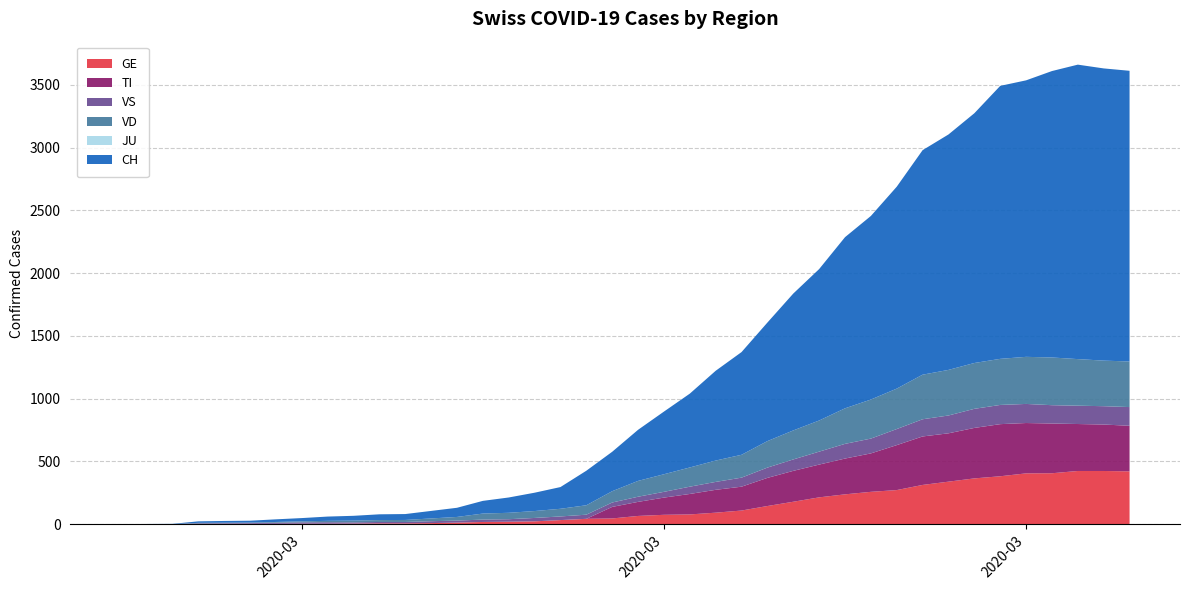

Reading left to right, what are all the values shown in this chart?

GE: 0	1	1	2	3	3	3	4	4	5	7	7	9	13	18	20	23	33	43	46	66	75	78	92	109	145	179	214	238	258	272	313	339	365	382	405	406	424	424	421
TI: 0	0	0	0	0	0	0	0	0	0	0	0	0	0	0	0	0	0	0	92	112	137	163	182	190	224	246	261	285	306	358	386	385	402	415	401	396	374	370	363
VS: 0	0	0	5	5	6	9	11	12	10	11	11	15	16	19	20	27	29	33	35	41	46	58	63	72	82	91	103	117	118	128	137	142	152	153	152	146	146	146	149
VD: 0	0	0	4	4	4	6	8	11	14	15	16	22	29	48	51	55	61	75	90	126	140	153	170	182	211	231	248	283	311	322	355	363	365	367	375	380	371	363	363
JU: 0	0	0	0	0	0	0	0	0	0	0	0	0	0	0	0	0	0	0	0	0	0	0	0	0	0	0	0	0	0	0	0	0	0	0	0	0	0	0	0
CH: 0	1	2	12	14	15	21	26	34	38	46	47	60	73	101	122	146	173	275	314	407	499	588	715	818	944	1090	1206	1363	1462	1608	1788	1875	1989	2174	2202	2281	2345	2327	2315